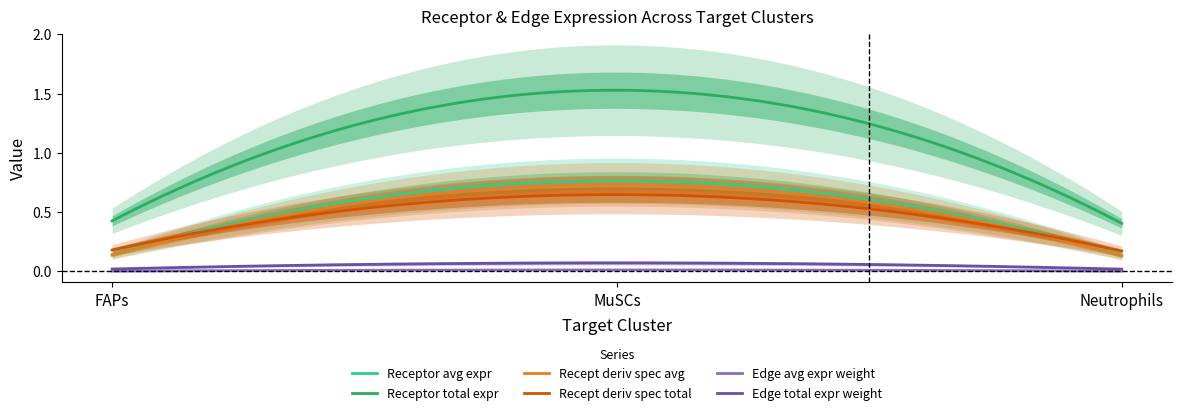

Which series has the widest spread of values?

Receptor total expression value